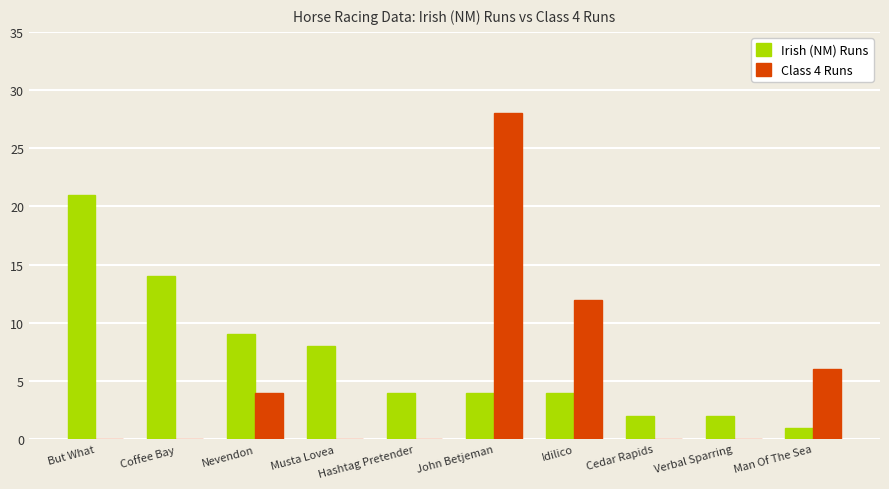

Is the value of Irish (NM) Runs at John Betjeman greater than the value of Class 4 Runs at Musta Lovea?

Yes